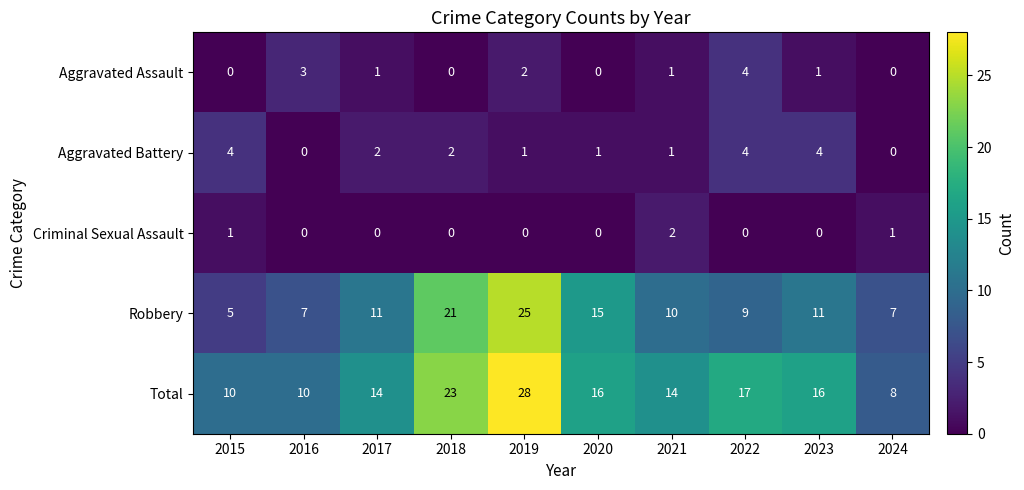

Read the Total value at 2022, to the nearest 10.

20